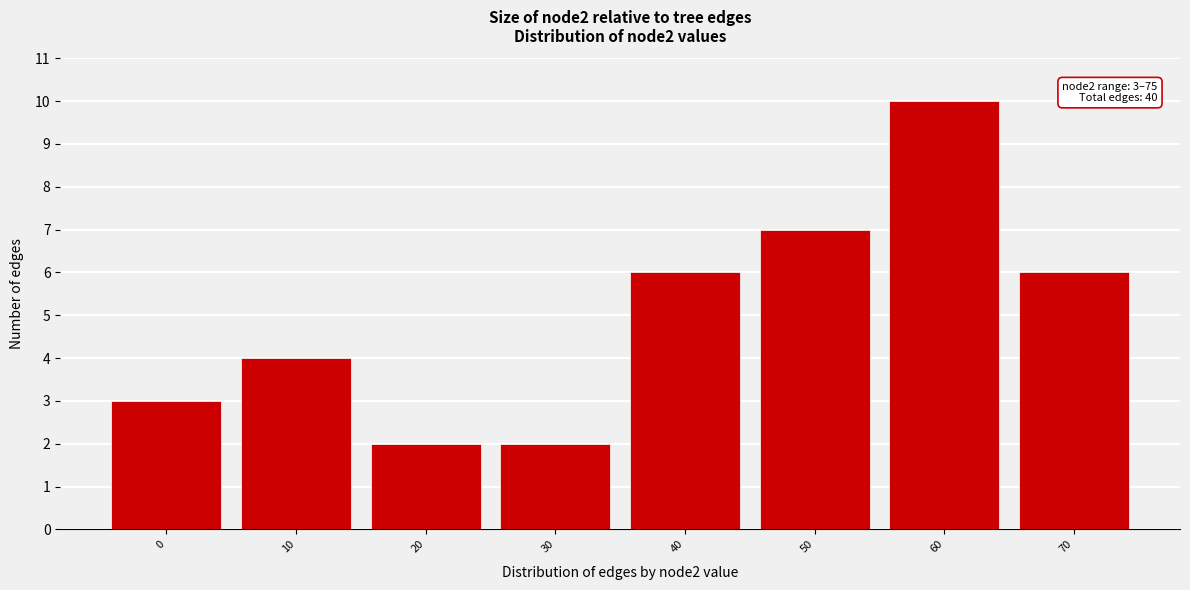

Reading left to right, extract all data points from this chart.

3	4	2	2	6	7	10	6